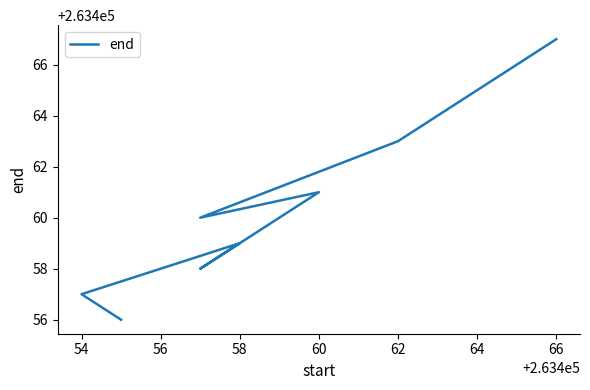

True or false: the data has more than 1 interior local peaks.

True